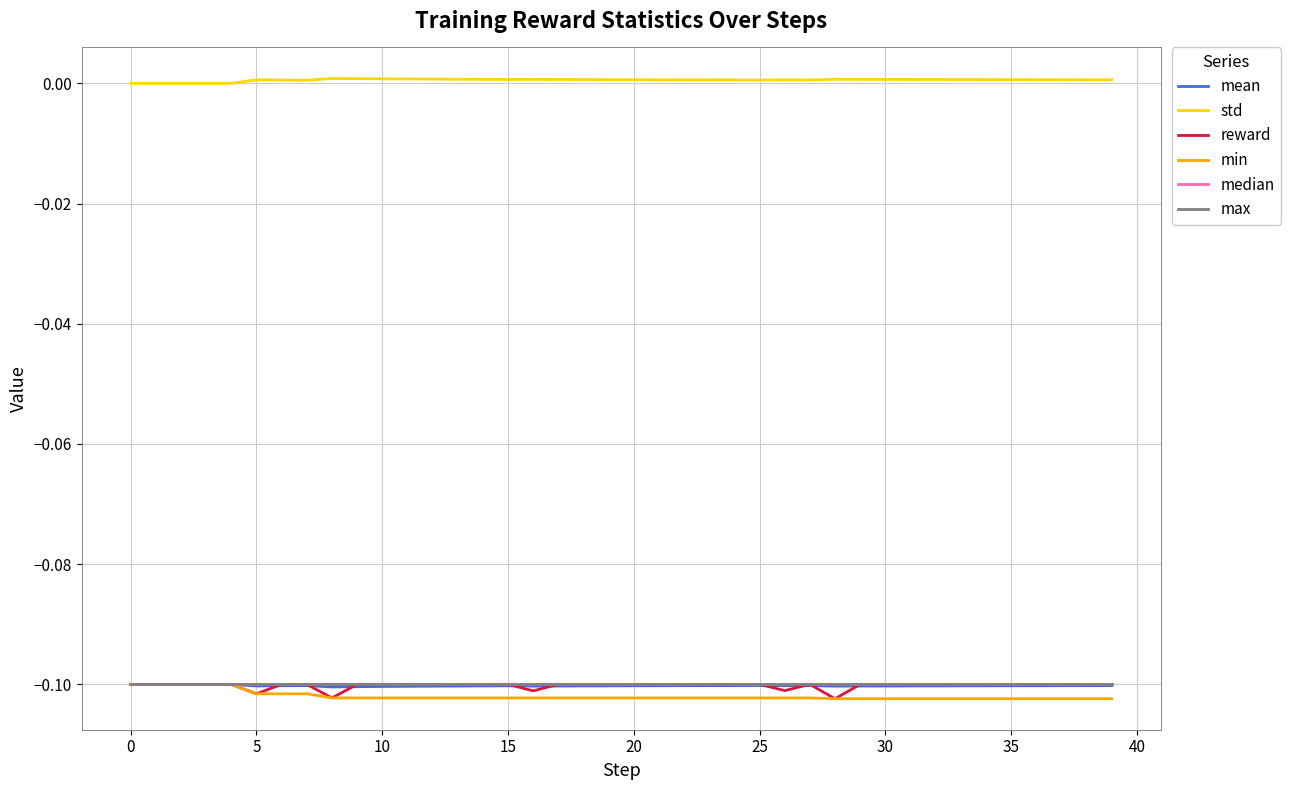

Does the chart display data point markers on the line(s)?

No